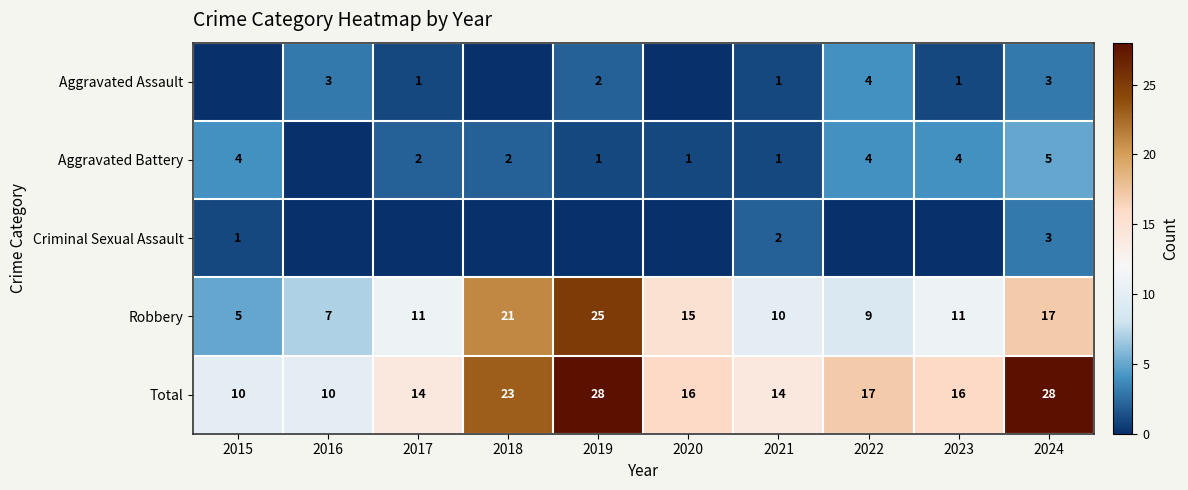

What is the average value of the Robbery series?

13